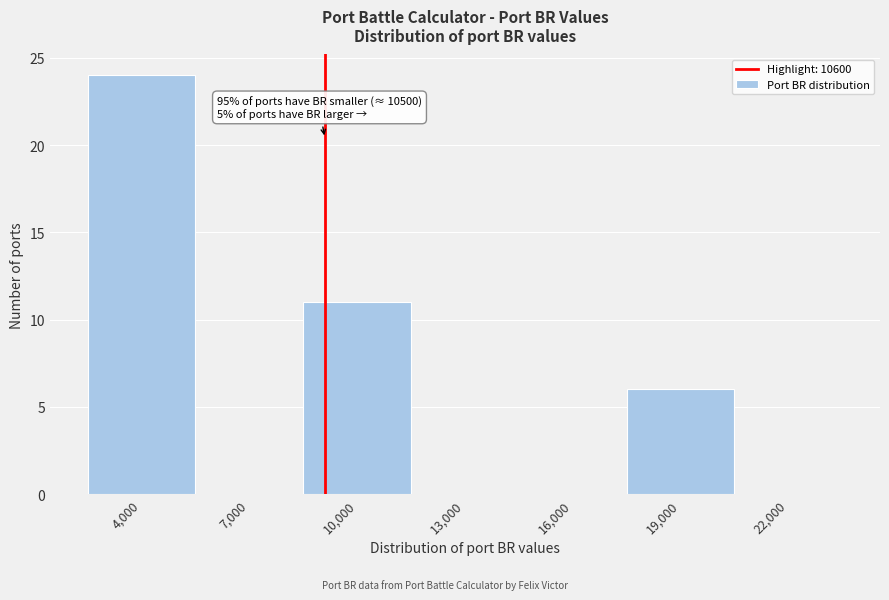

Reading left to right, extract all data points from this chart.

4,000=24	7,000=0	10,000=11	13,000=0	16,000=0	19,000=6	22,000=0